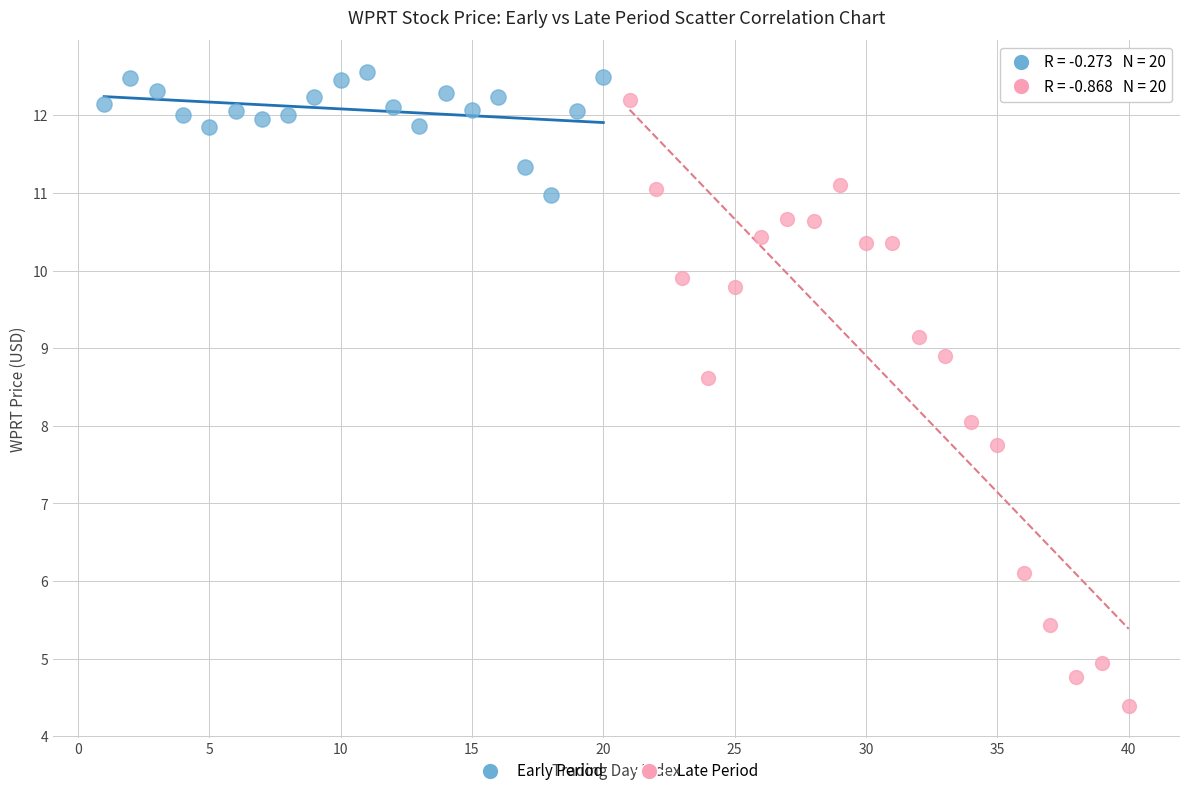

Which series reaches the minimum Y coordinate?

Late Period